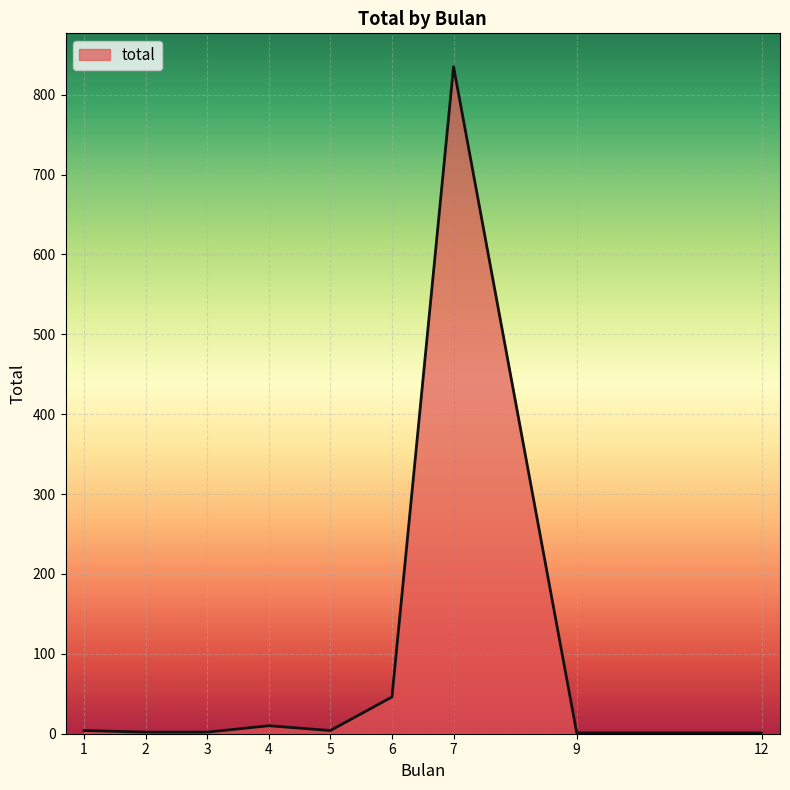

What is the change in value from 4 to 9?

-9